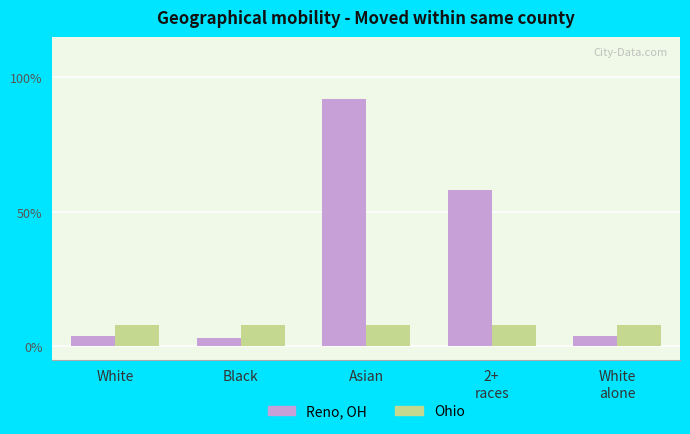

Does the chart contain stacked bars?

No